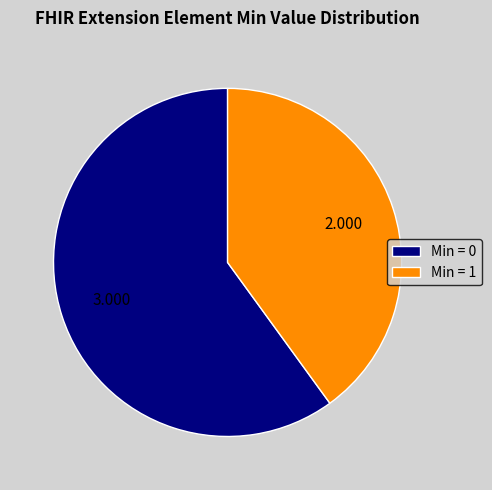

Count the number of slices in the pie.

2